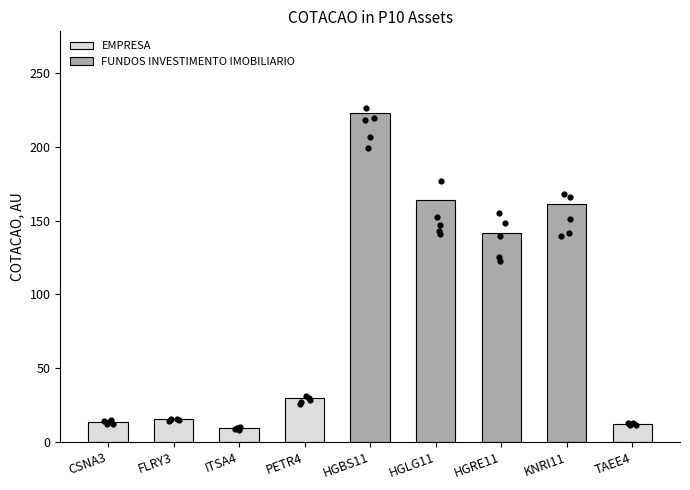

What is the change in value from HGBS11 to HGLG11?

-59.0